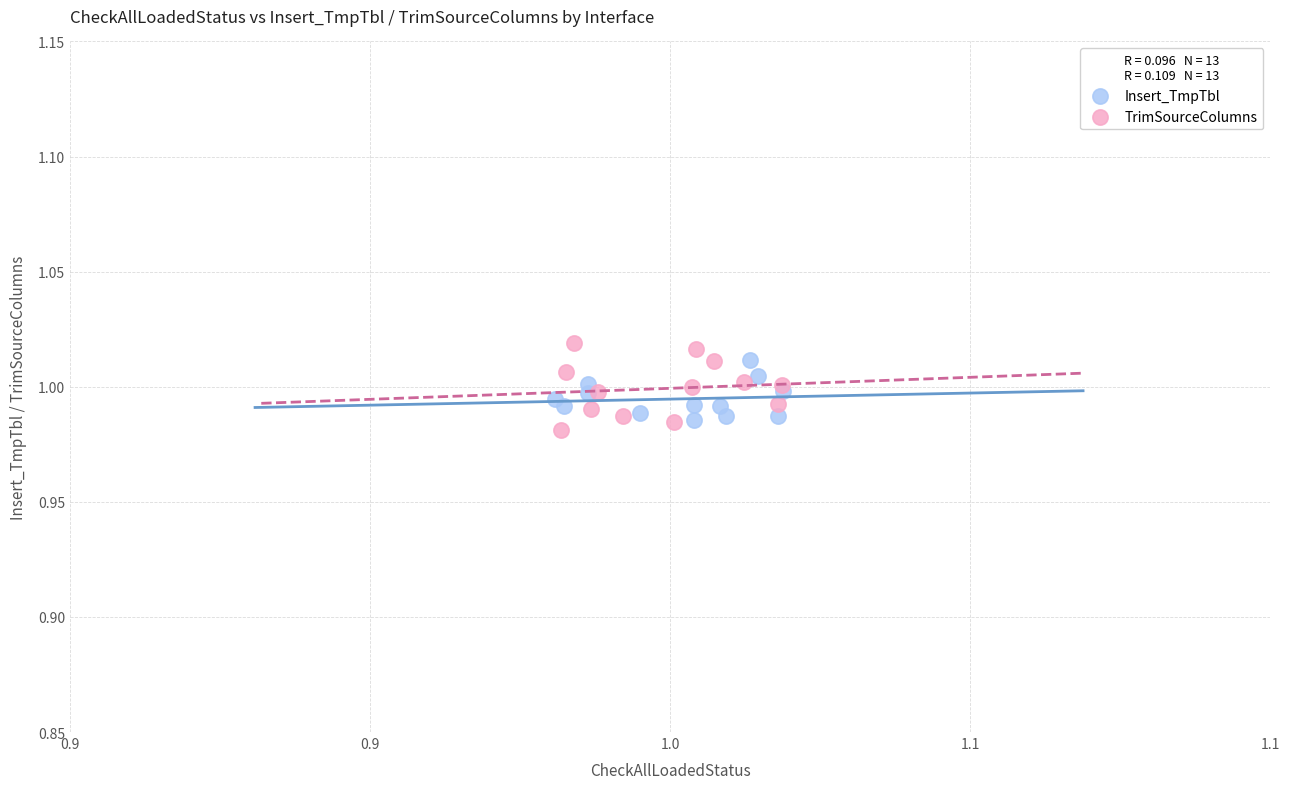

Which series contains the highest Y value?

TrimSourceColumns